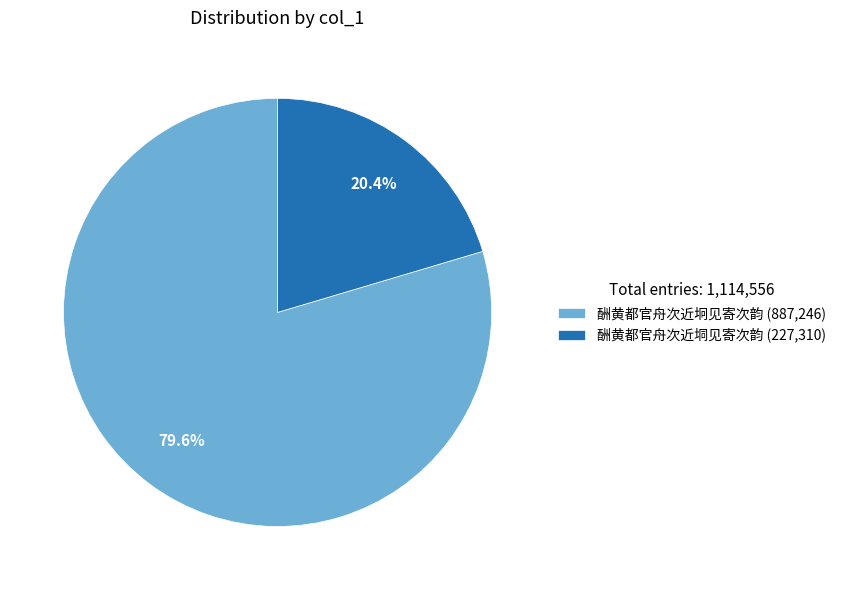

Does 酬黄都官舟次近坰见寄次韵 represent more than half of the total?

Yes